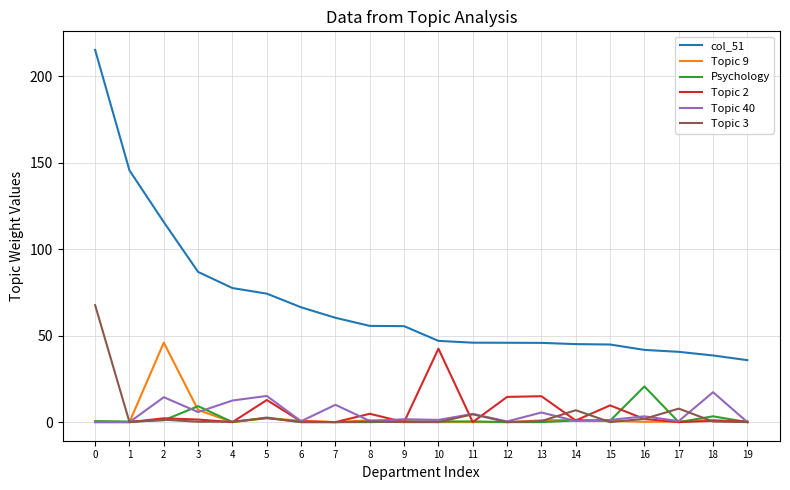

What is the maximum value shown in the chart?

215.1